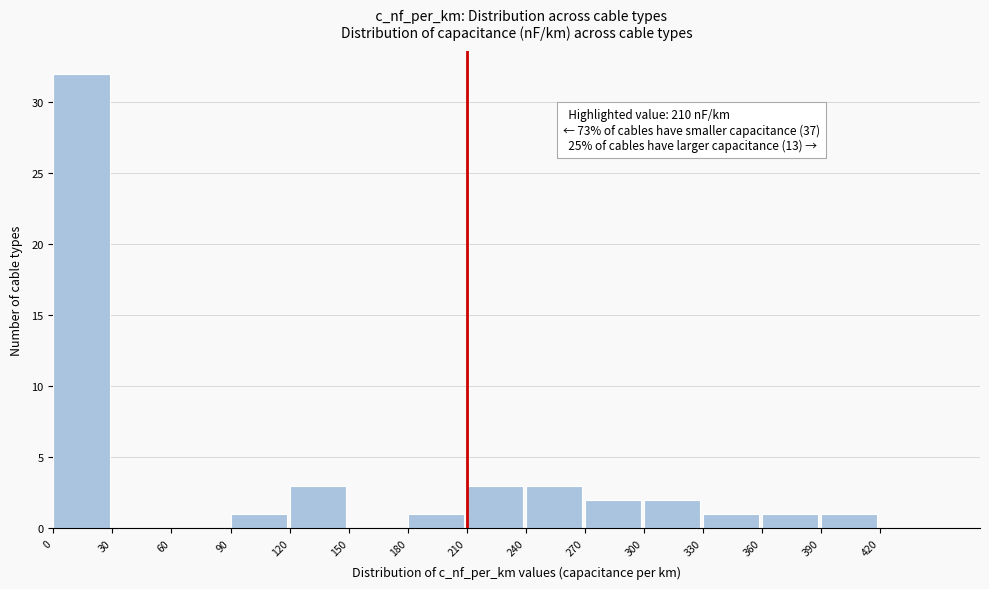

Over which range of the x-axis is the bar tallest?

0 to 30